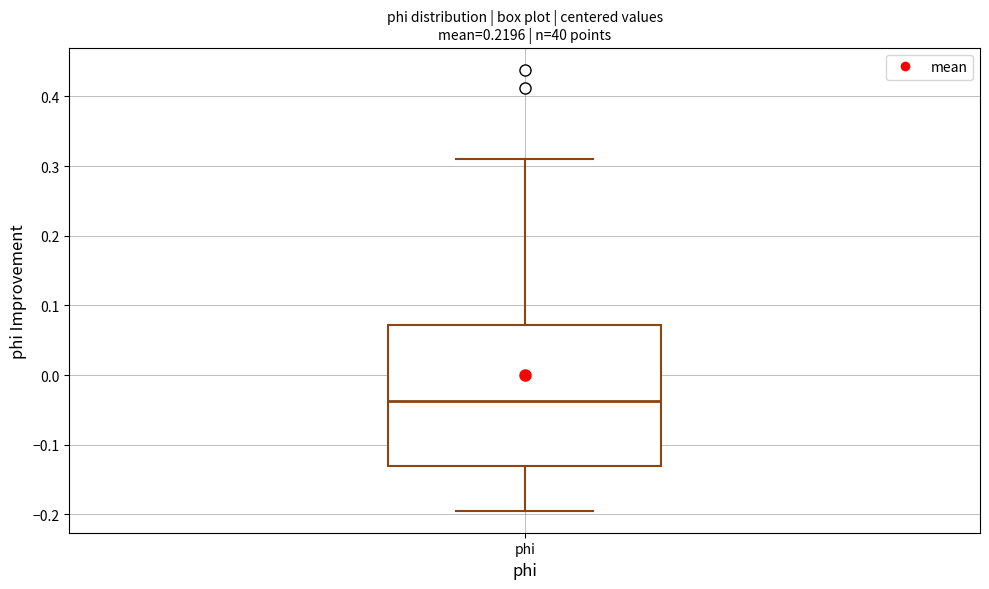

Transcribe this box plot: give where the median line is, the range the box spans, and where the two whiskers end, as read against the y-axis. The values are not printed on the chart, so give them approximately, as read against the axis.

median -0.04, box -0.13 to 0.07, whiskers -0.19 to 0.31